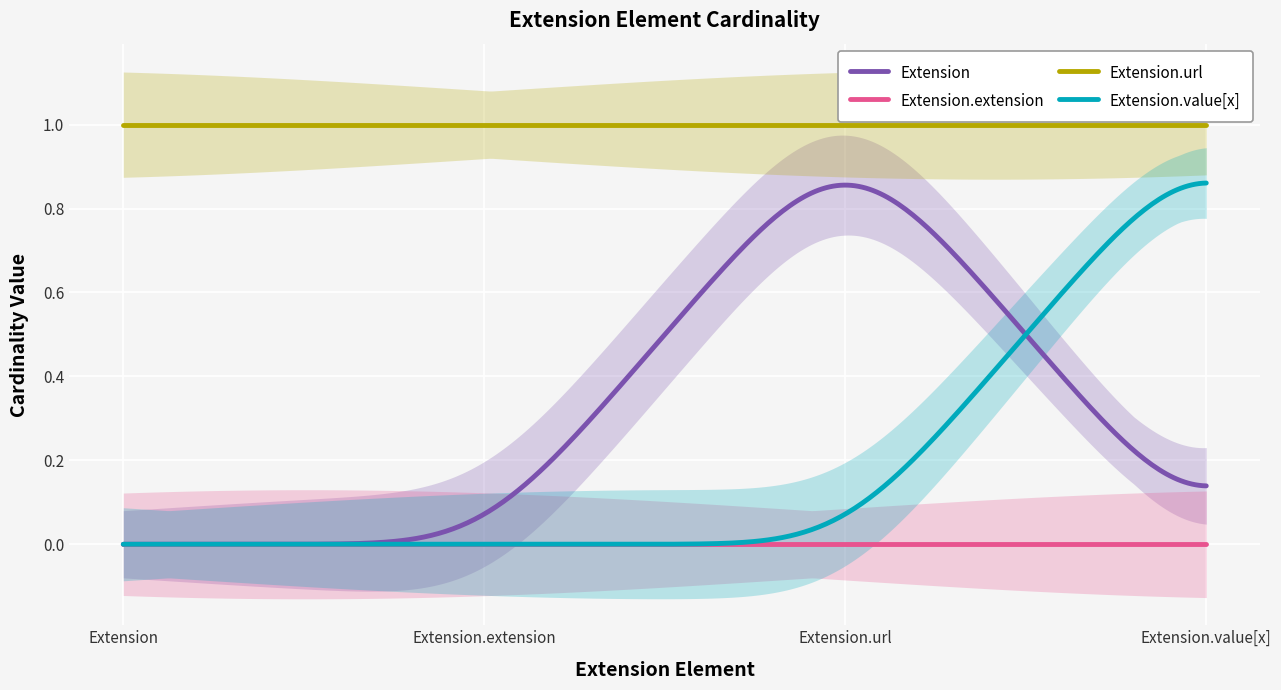

Which series has the largest range (max minus min)?

Extension